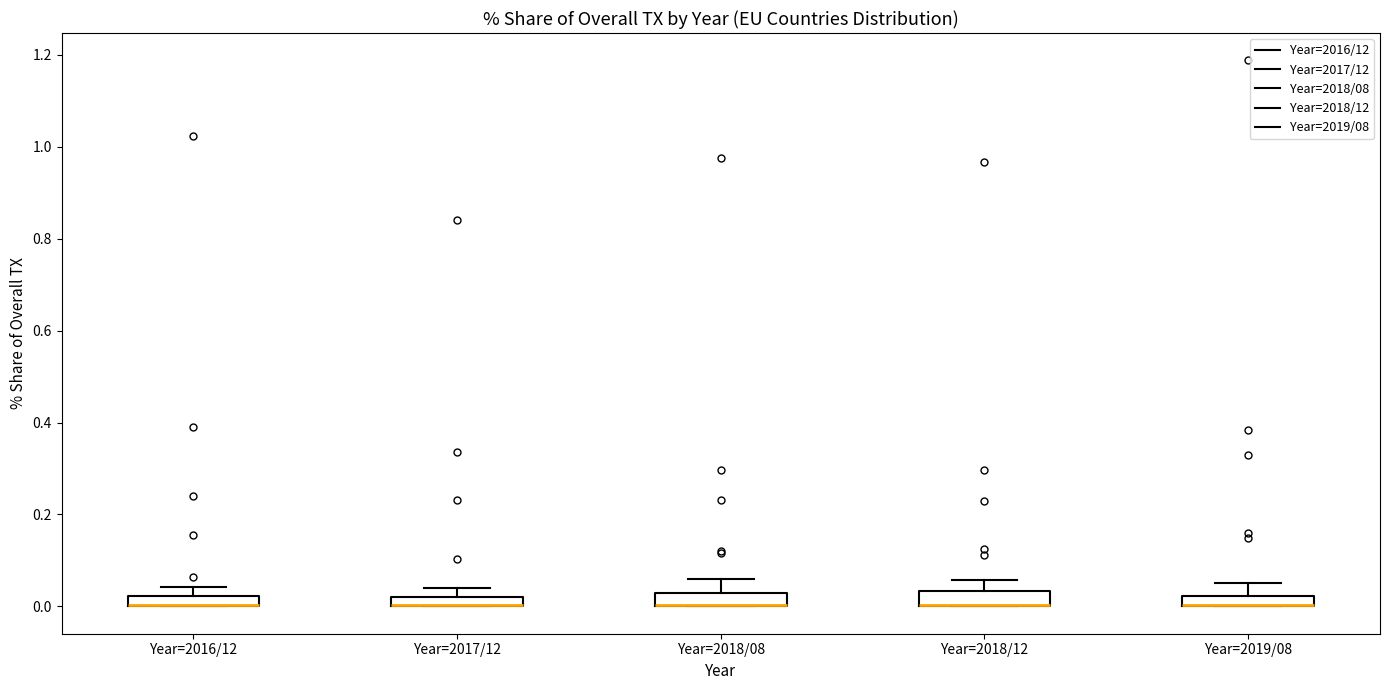

Where does the upper whisker of the box for Year=2018/08 end on the y-axis? The values are not printed on the chart, so give them approximately, as read against the axis.

0.06